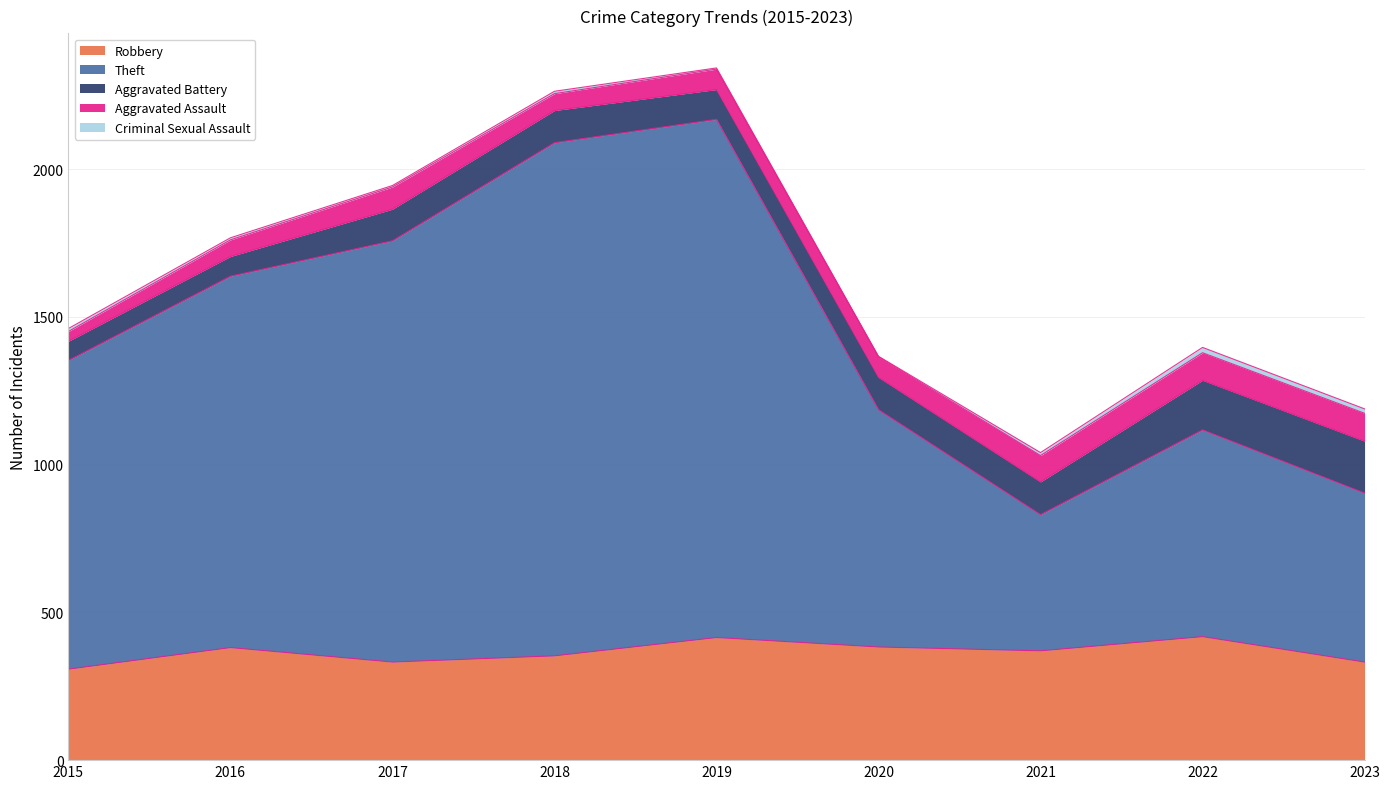

At which category does Theft reach its first local valley?

2021